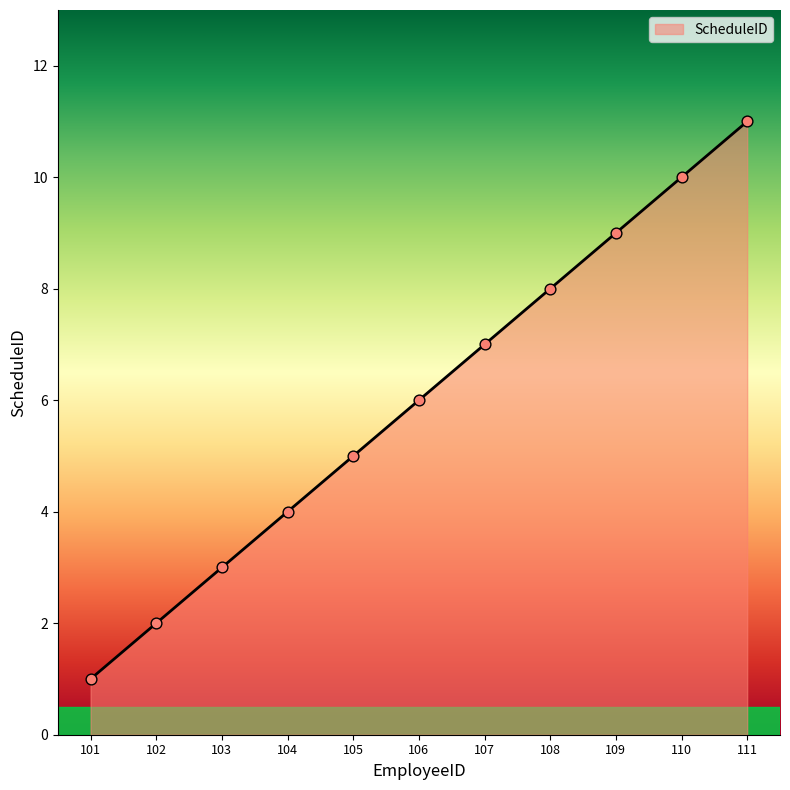

Between 105 and 102, which is larger?

105